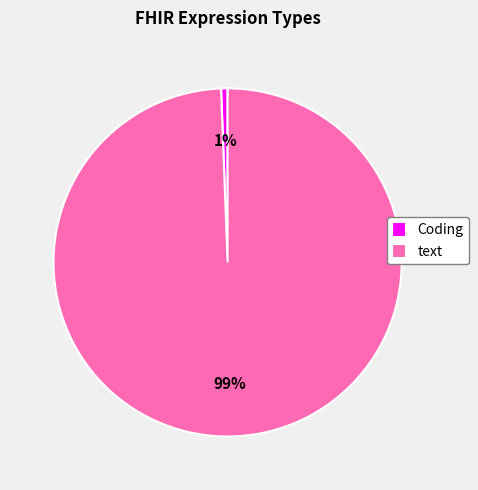

Which slice is the smallest?

Coding